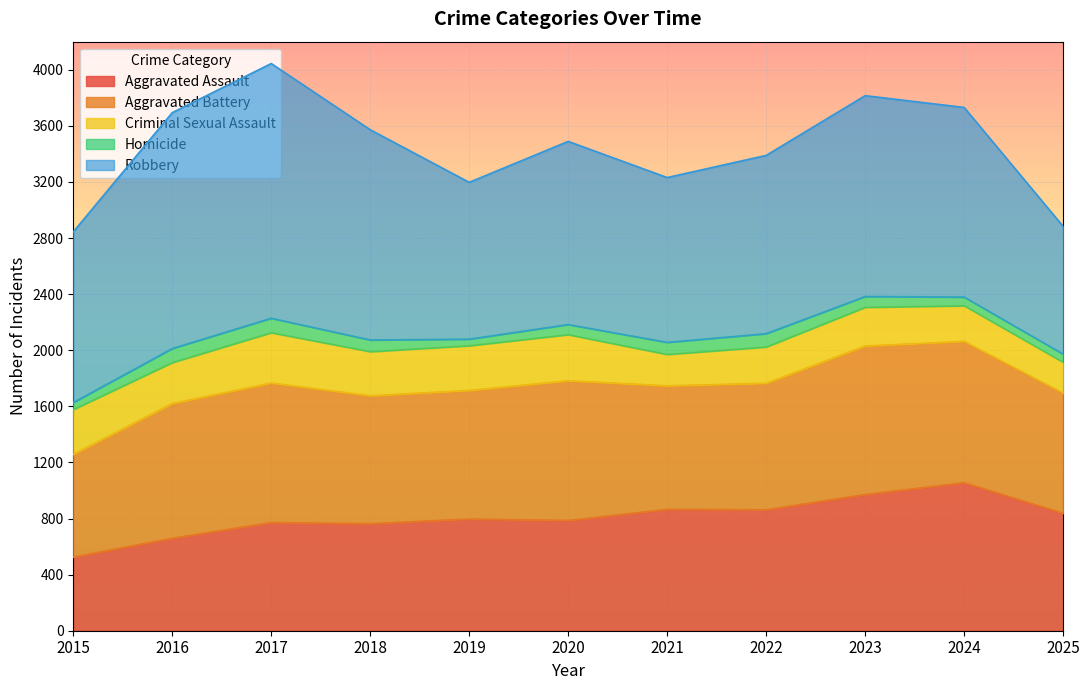

Reading left to right, extract all data points from this chart.

Aggravated Assault: 525	659	771	763	796	786	865	862	971	1055	837
Aggravated Battery: 733	961	995	912	917	996	881	902	1059	1008	858
Criminal Sexual Assault: 319	292	359	315	319	329	224	259	276	254	219
Homicide: 50	100	103	83	47	72	86	95	77	62	58
Robbery: 1217	1682	1816	1499	1118	1306	1175	1271	1432	1352	911